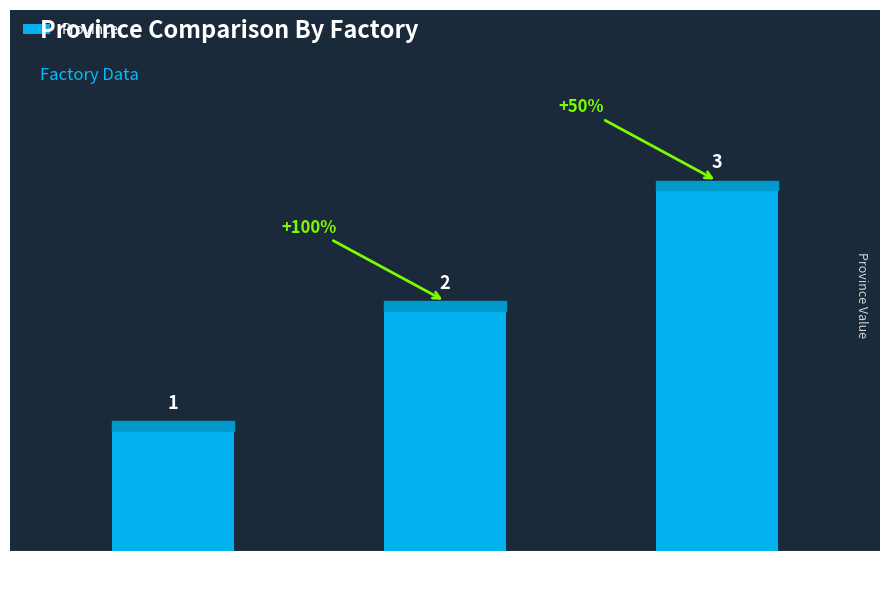

True or false: the data shows 2 at FB.

True